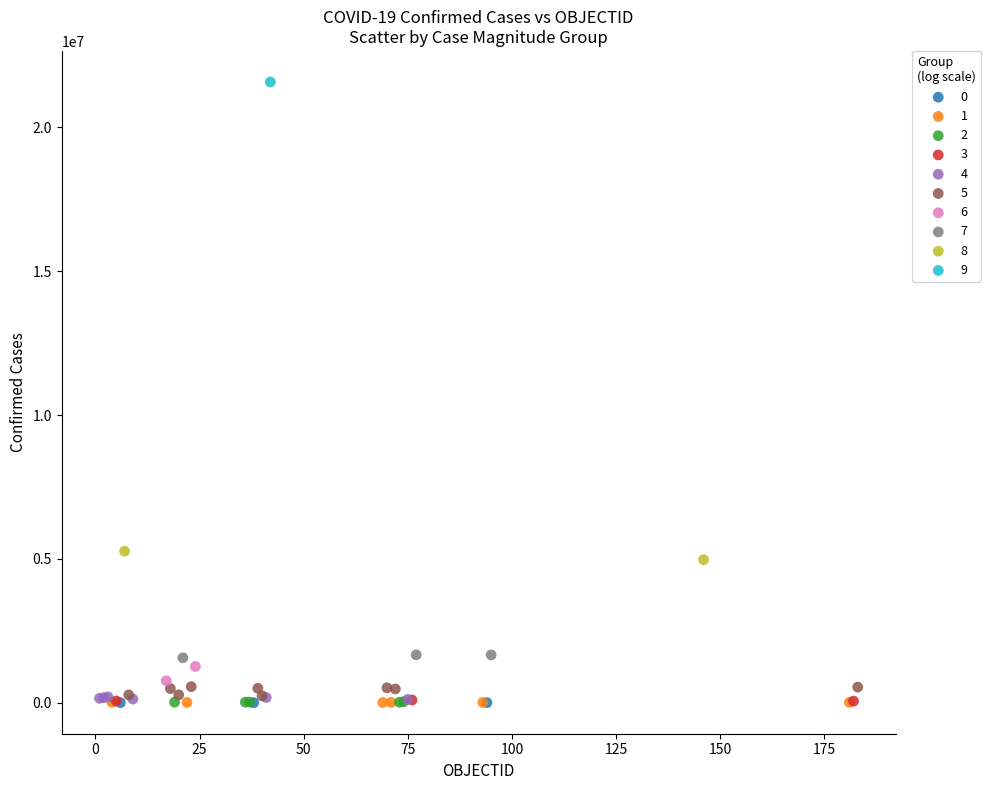

What are all the series names shown in the legend?

0, 1, 2, 3, 4, 5, 6, 7, 8, 9